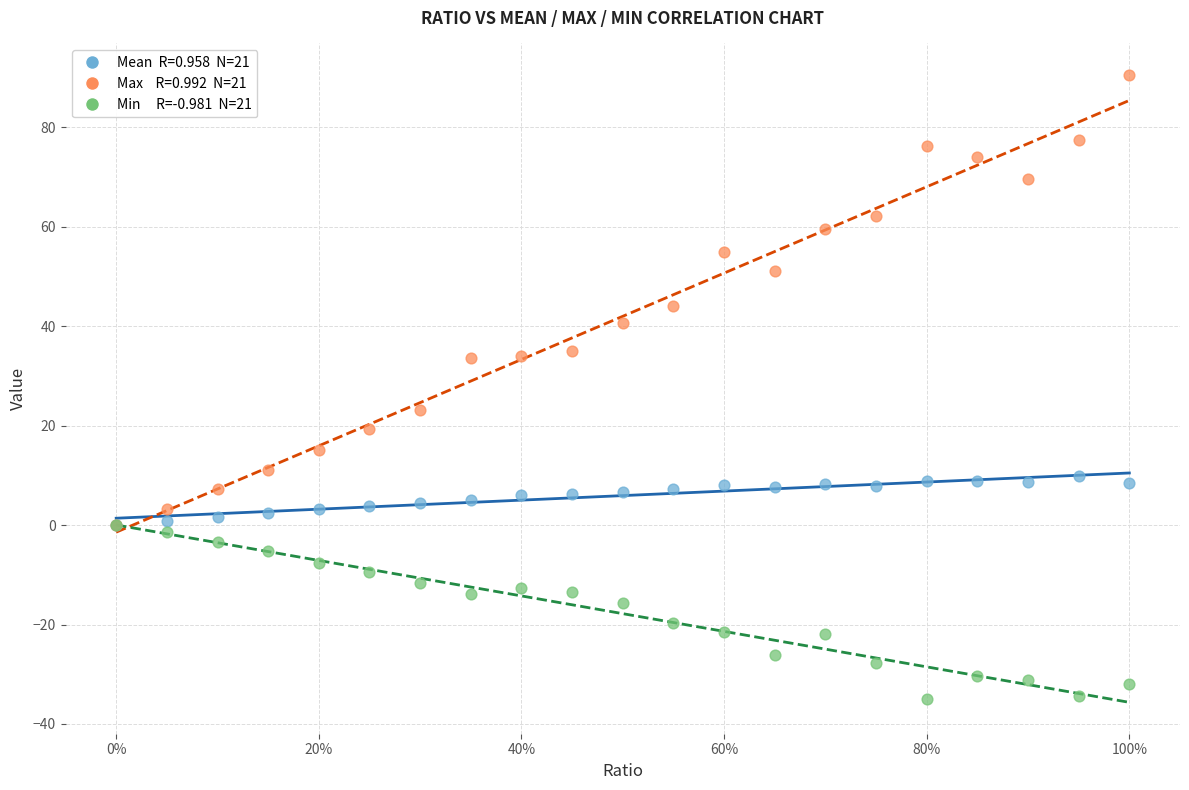

Across all series, what Y value is closest to 27?

23.1